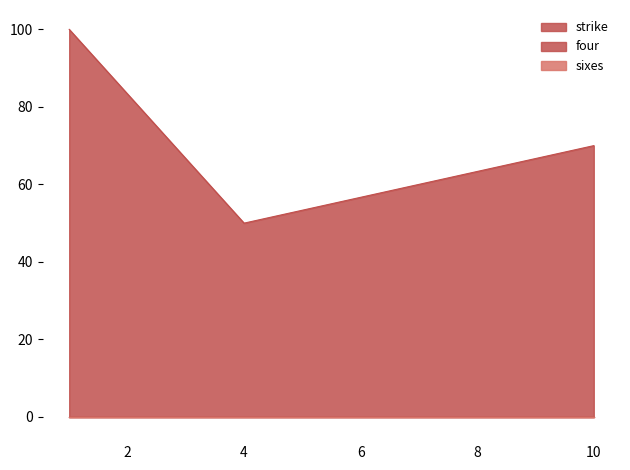

Reading left to right, transcribe all the data shown in this chart.

strike: 10=70	4=50	1=100
four: 10=0	4=0	1=0
sixes: 10=0	4=0	1=0